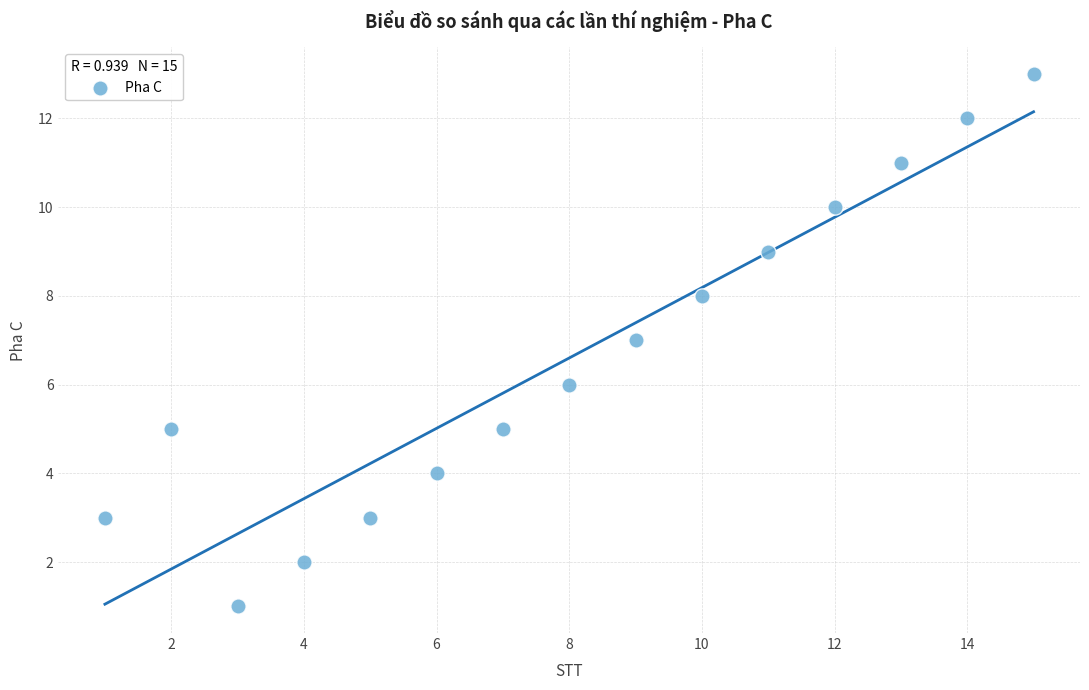

What is the range of X values (max minus min)?

14